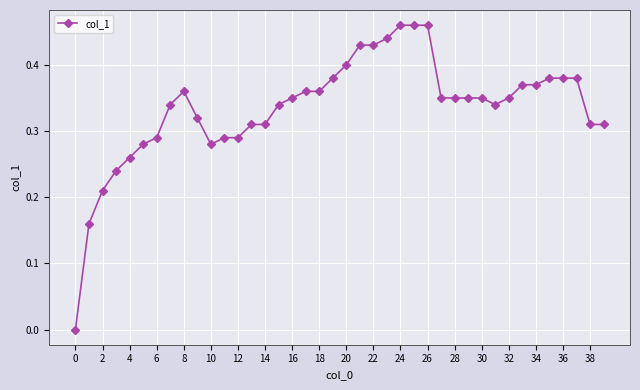

What is the sum of all values?

13.4